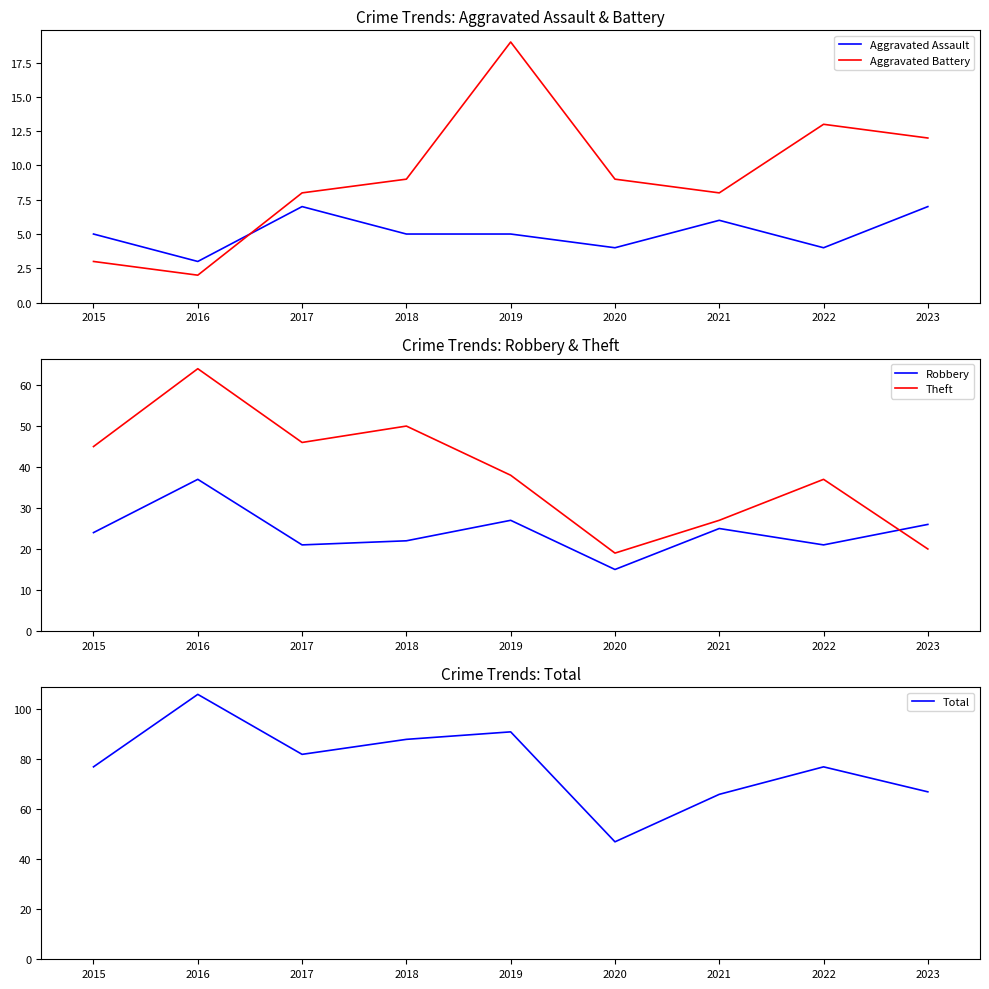

At which category does the chart reach its minimum across all series?

2016